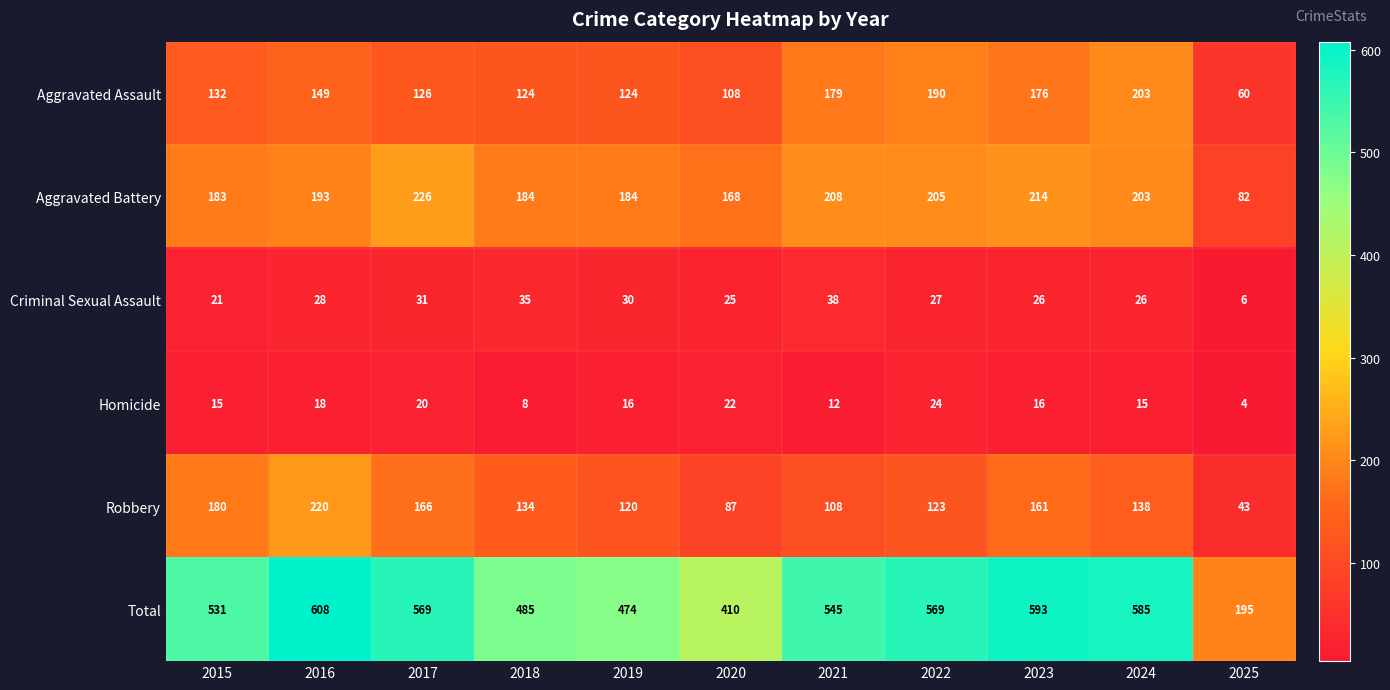

What is the spread (max minus min) of values at 2015?

516